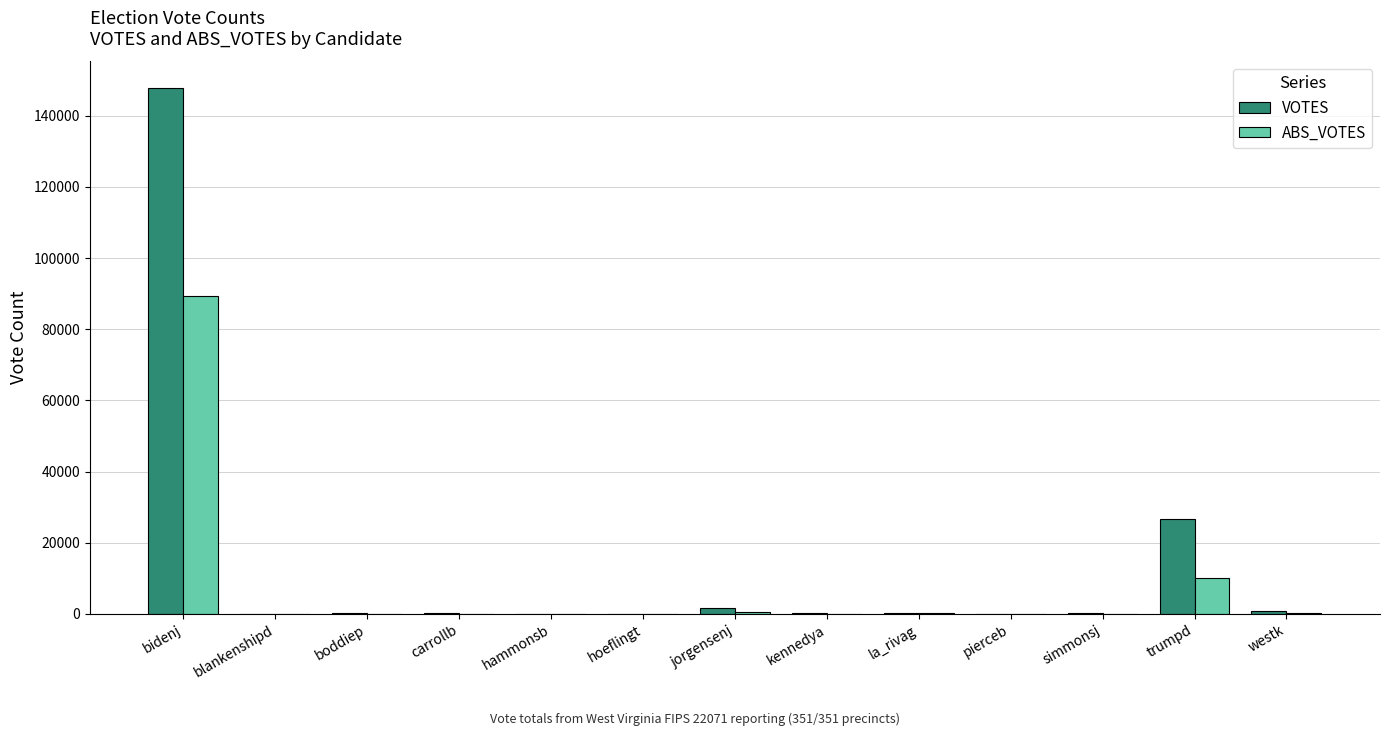

How many series are shown in this chart?

2